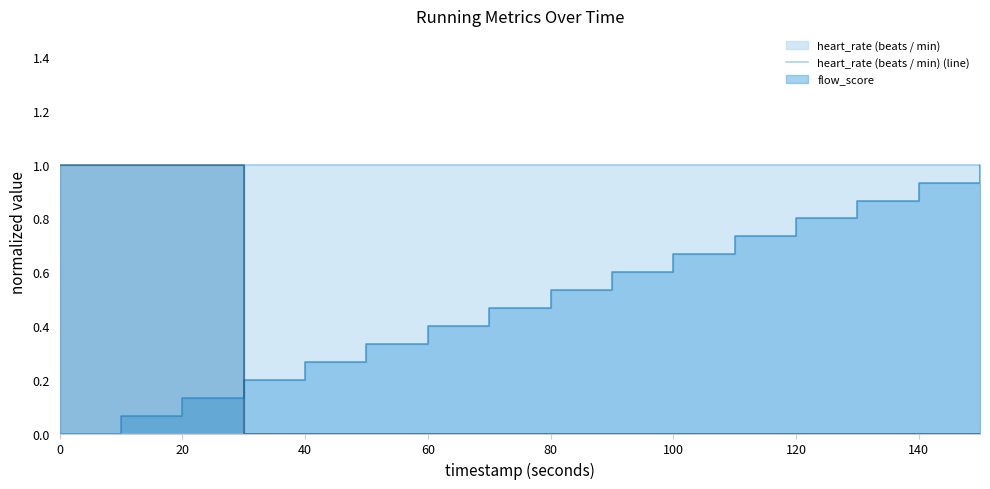

The heart_rate (beats / min) (line) series shows 0 at 0. True or false?

True